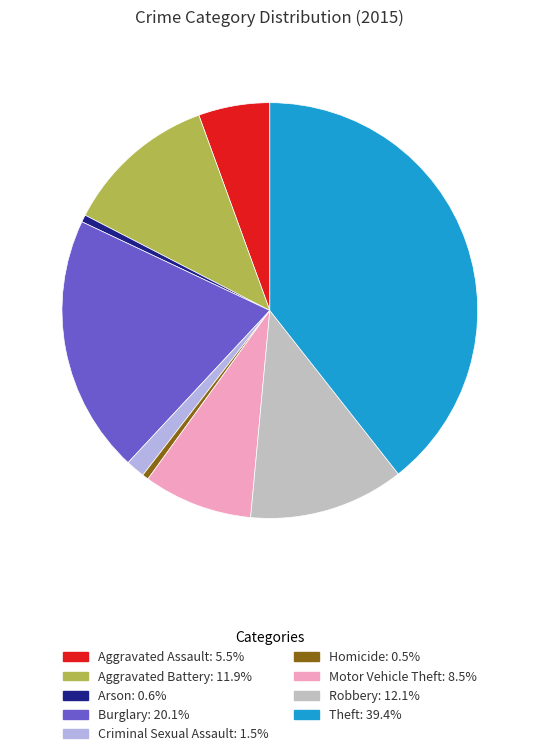

The Criminal Sexual Assault slice represents 1% of the pie. True or false?

True